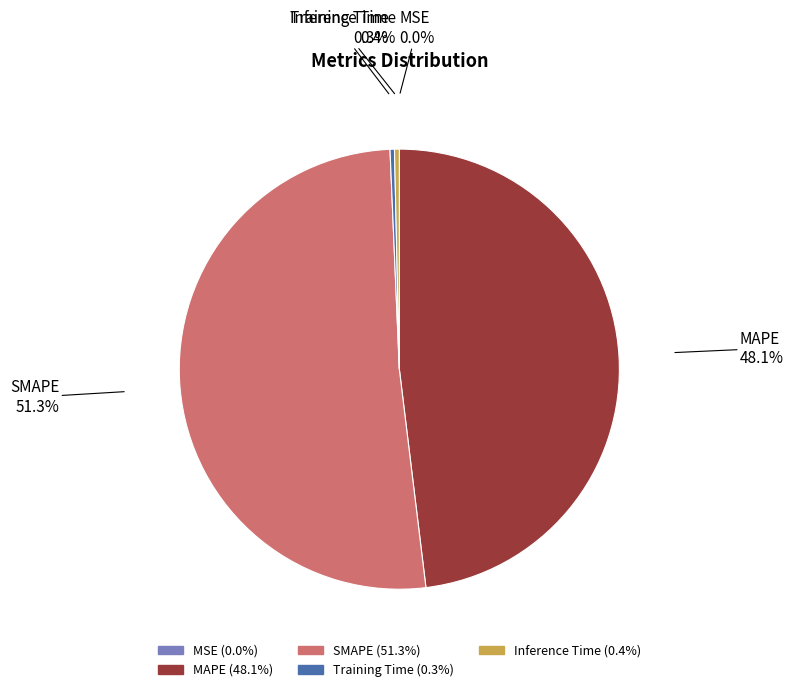

To the nearest percent, what is the difference between the largest and smallest slice percentages?

51%